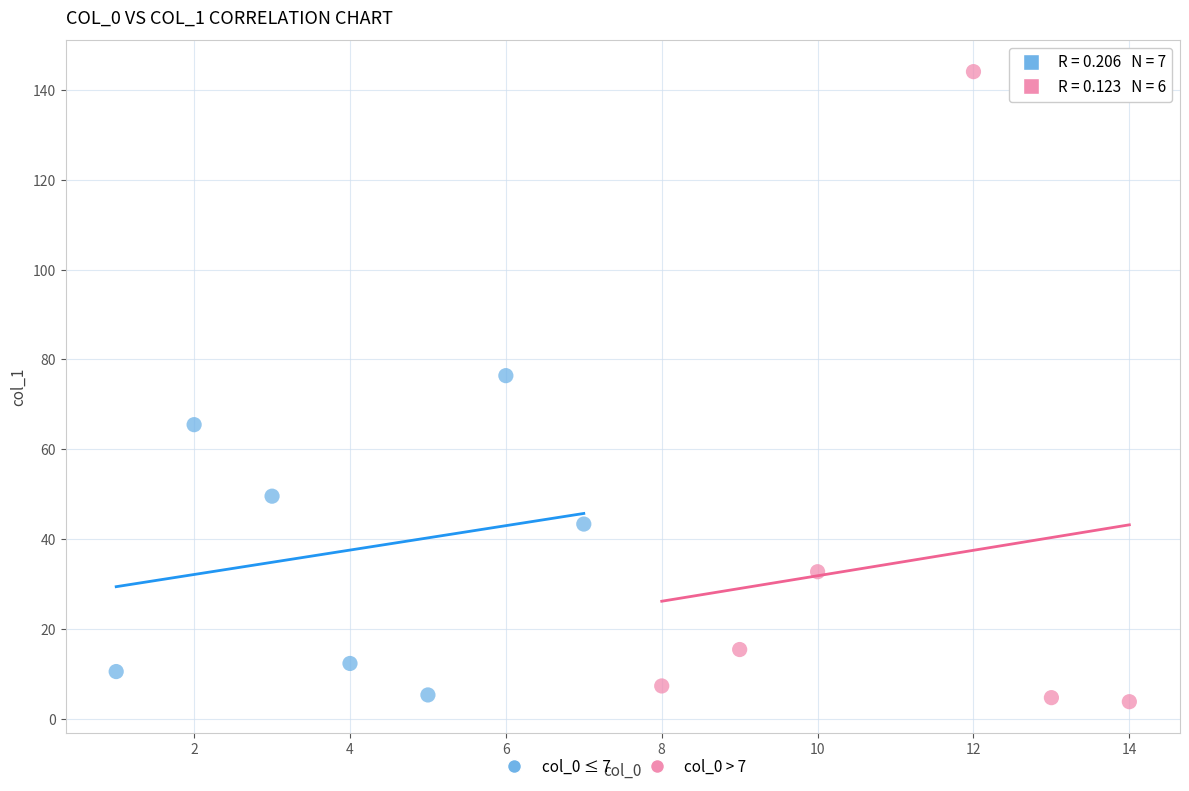

Which series contains the lowest Y value?

col_0 > 7